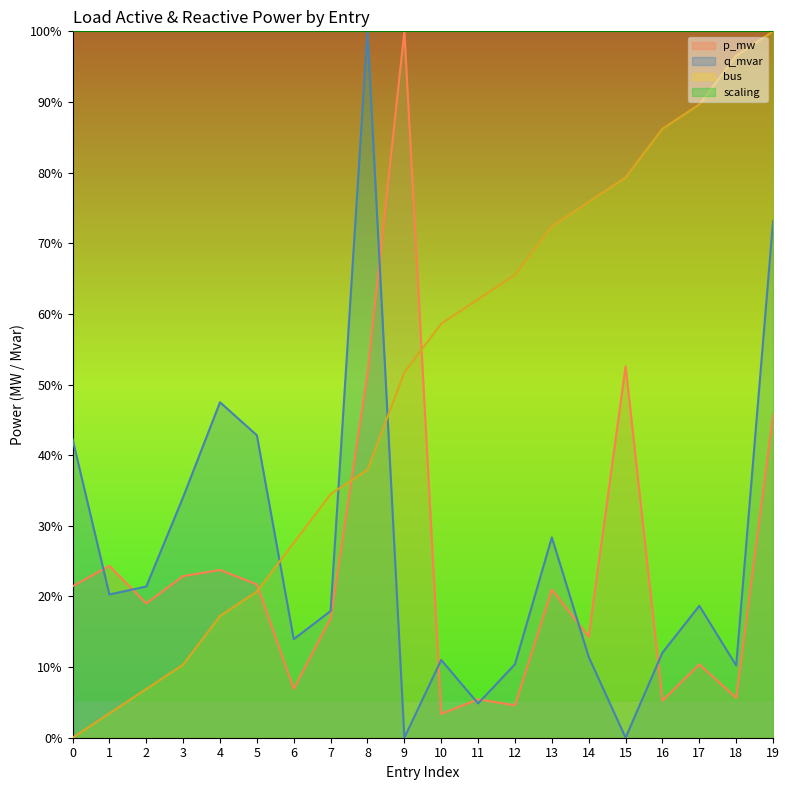

What are all the series names shown in the legend?

p_mw, q_mvar, bus, scaling